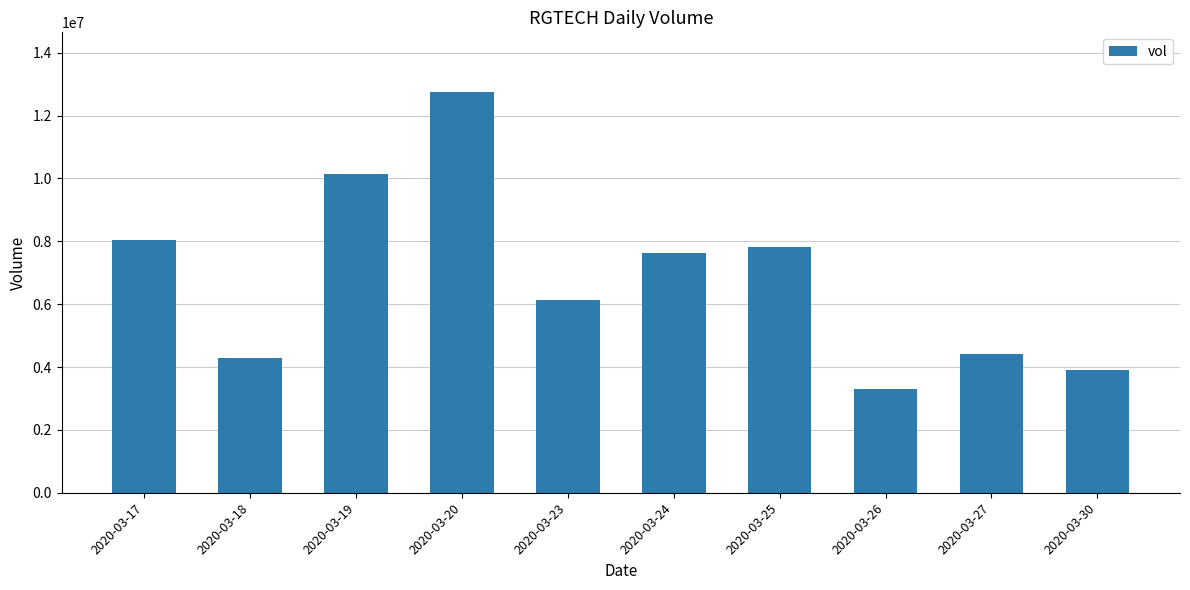

Are the bars grouped side by side (vs. stacked)?

No